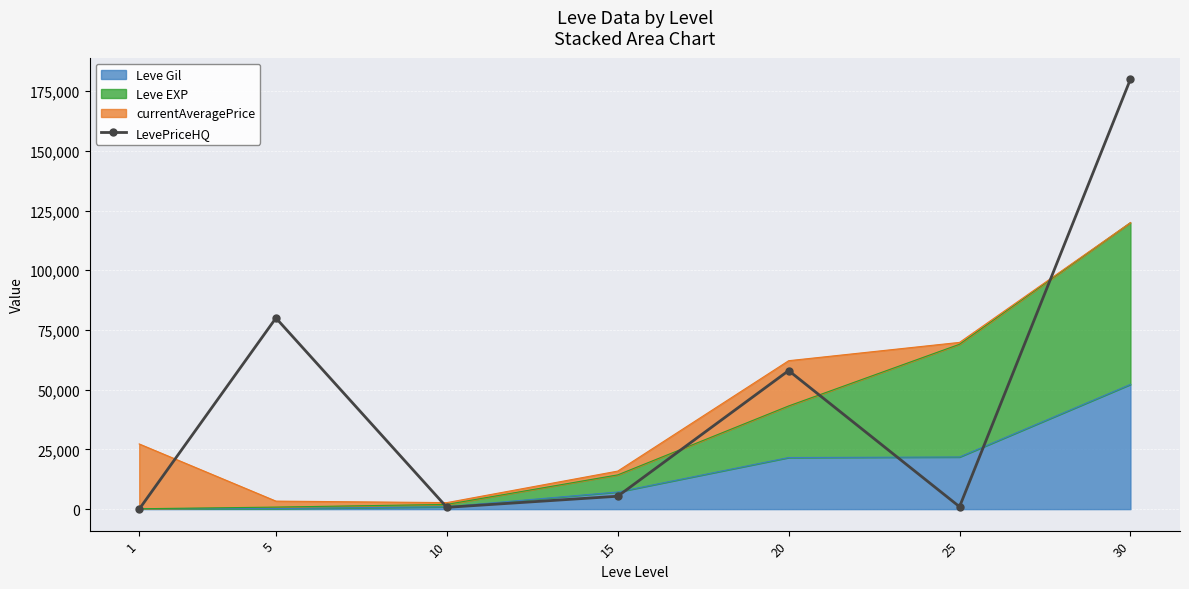

How many data points are above 5400?

3